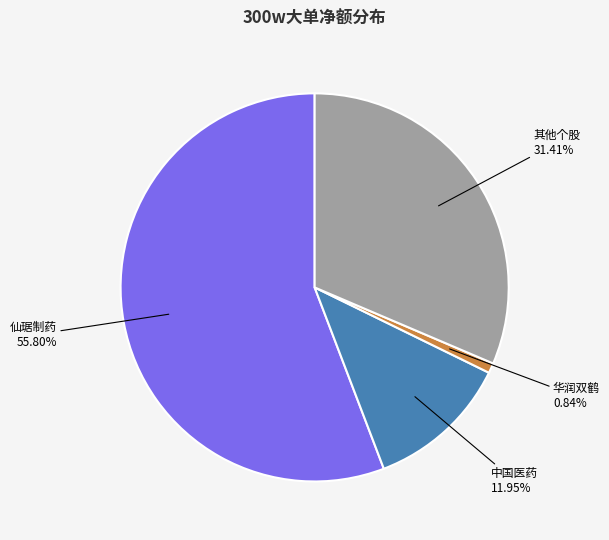

Which category has the biggest portion of the pie?

仙琚制药